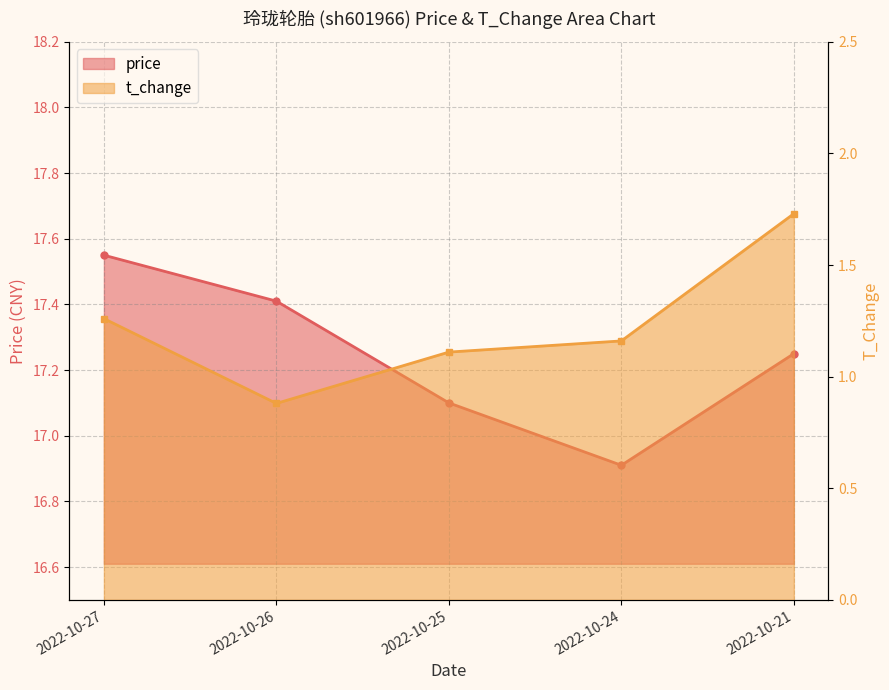

What is the lowest value of the t_change series?

0.9